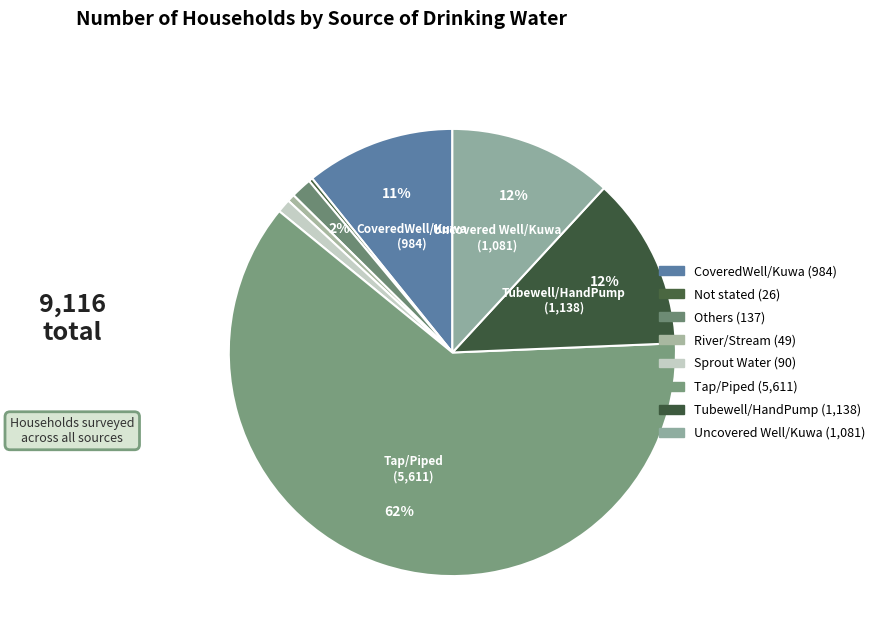

Combined, what portion of the pie is River/Stream and Tubewell/HandPump?

13.0%